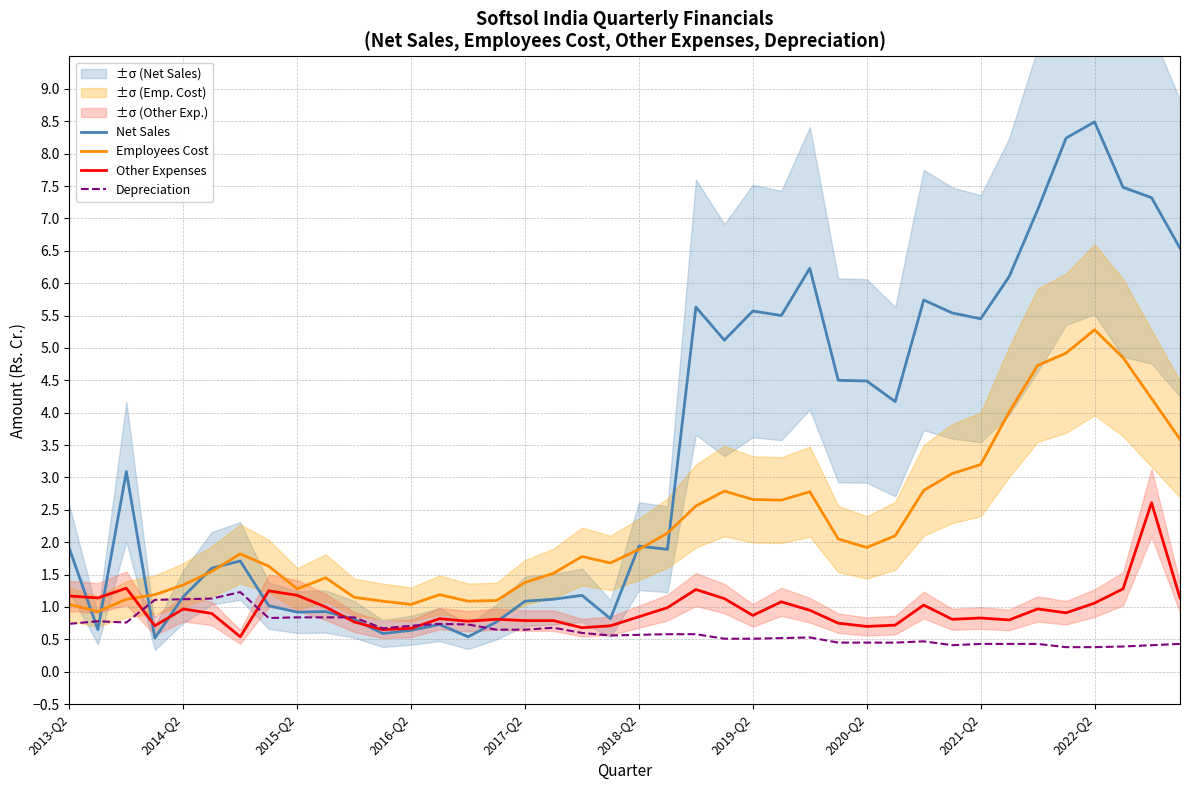

Which series has the widest spread of values?

Net Sales